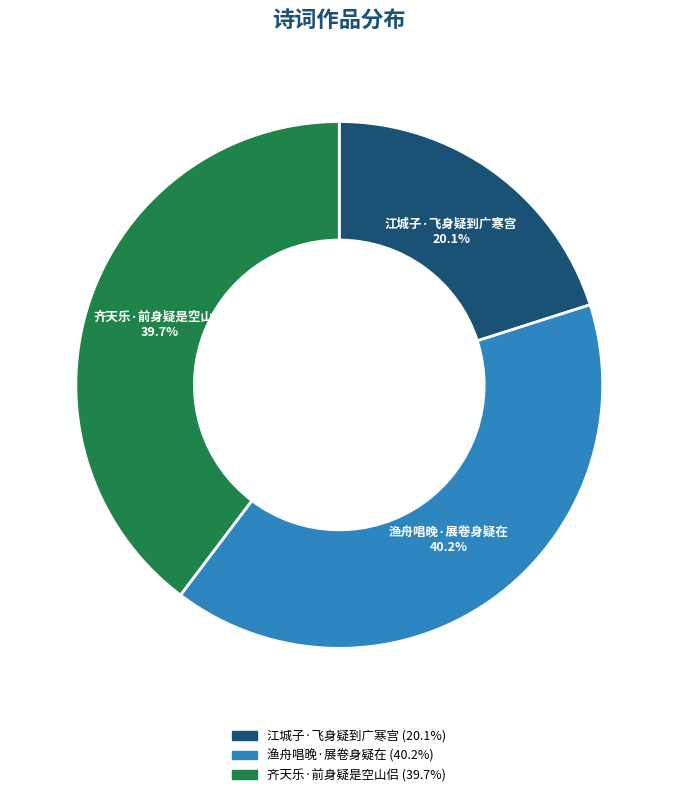

Rank the categories by value from lowest to highest.

江城子·飞身疑到广寒宫, 齐天乐·前身疑是空山侣, 渔舟唱晚·展卷身疑在